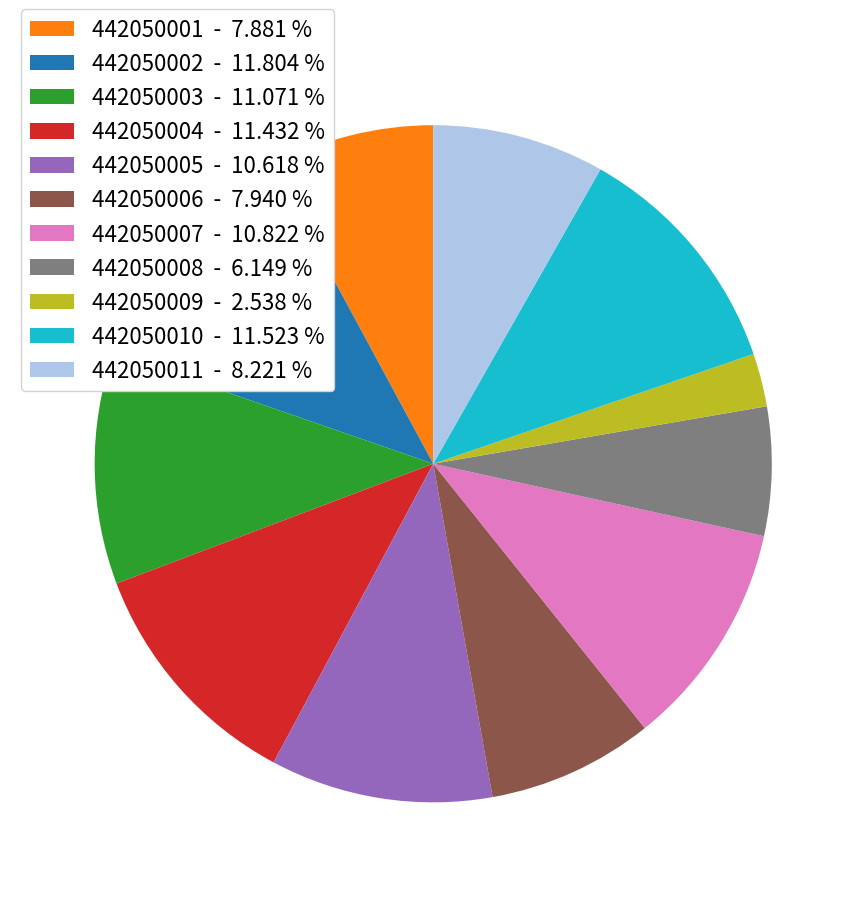

Count the number of slices in the pie.

11